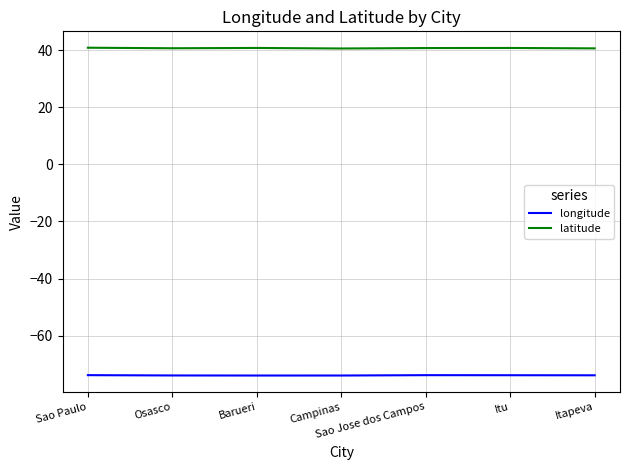

True or false: longitude and latitude intersect in this chart.

False